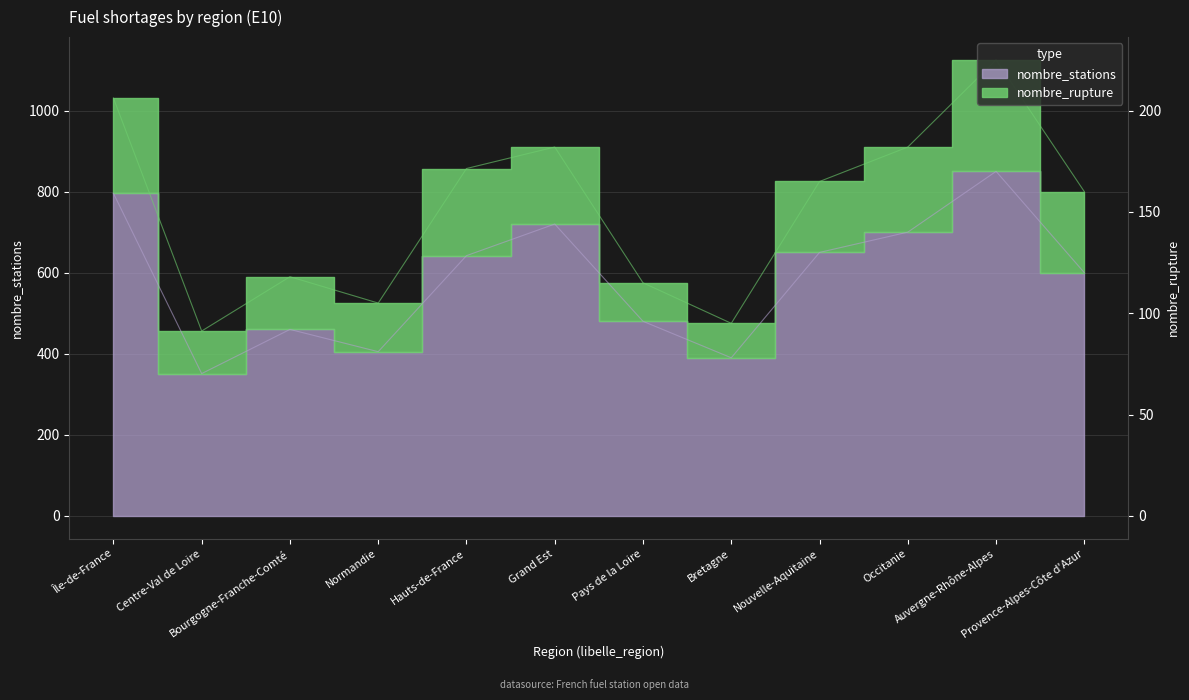

What is the value of the 8th point from the left?

390